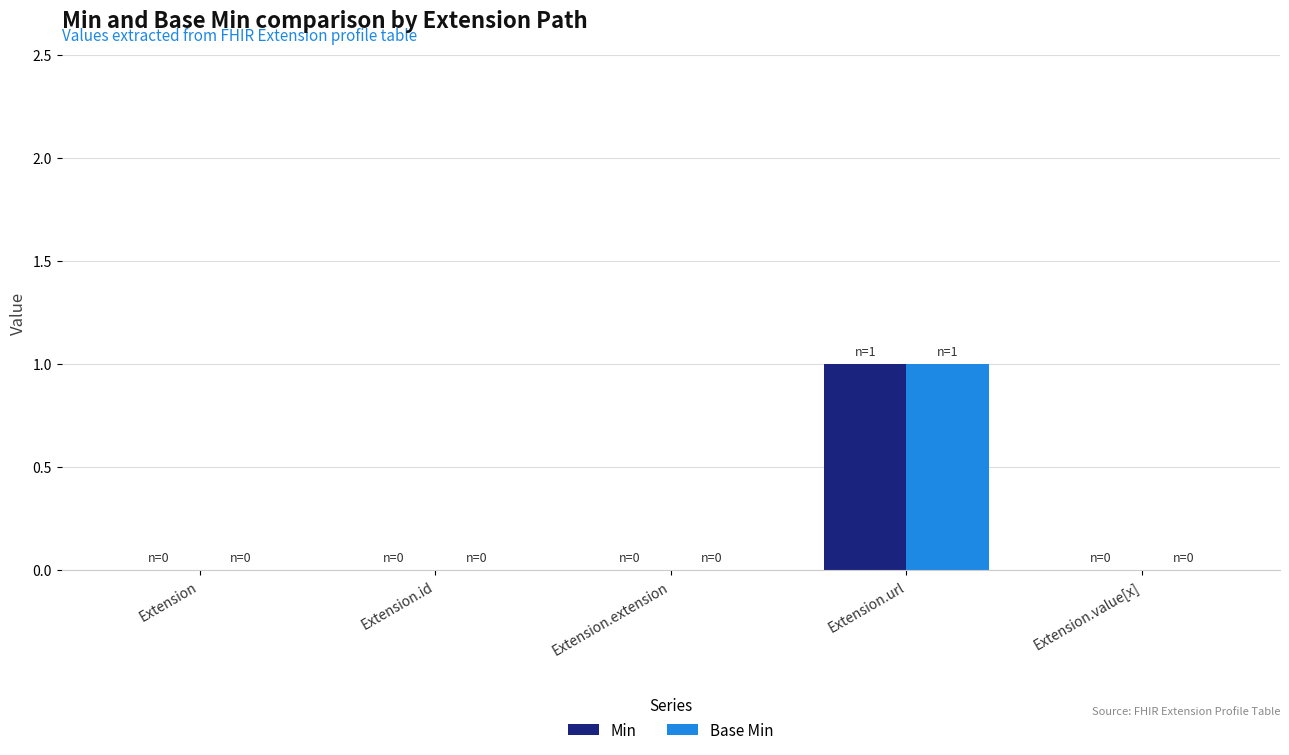

Reading left to right, what are all the values shown in this chart?

Min: 0	0	0	1	0
Base Min: 0	0	0	1	0